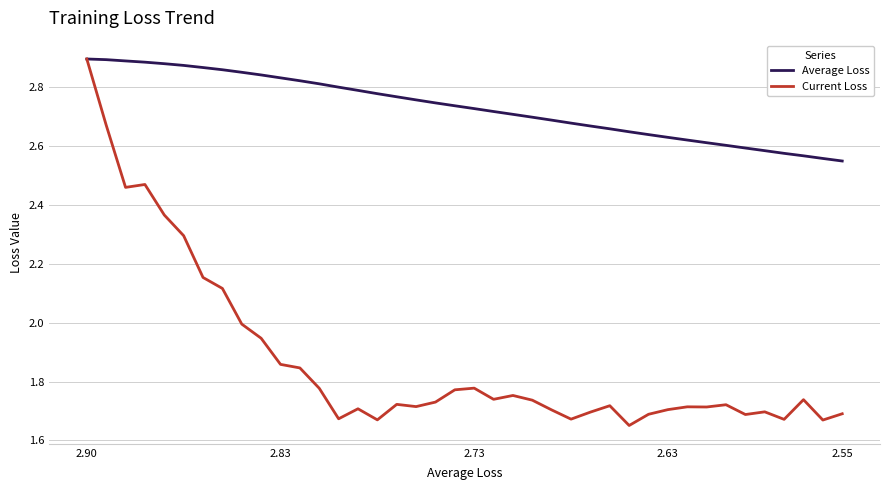

List the series in order of their overall mean, highest first.

Average Loss, Current Loss